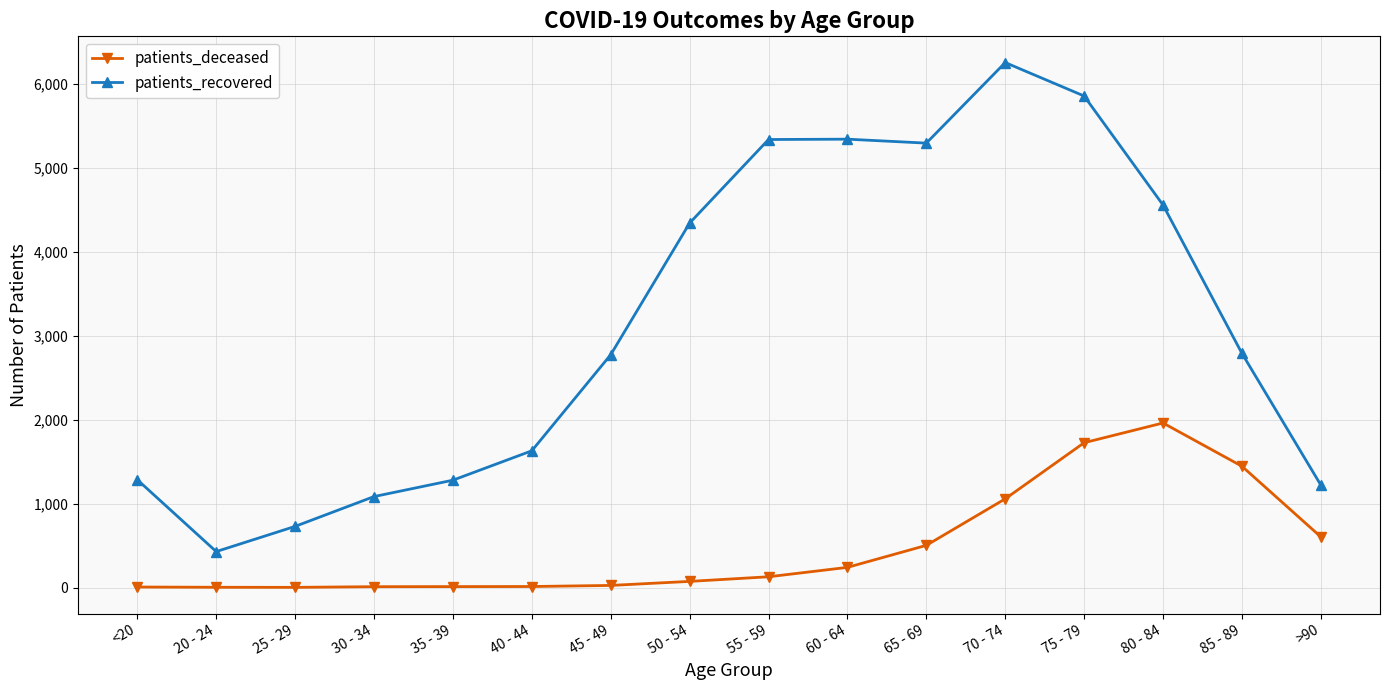

What is the total value across all series at 45 - 49?

2797